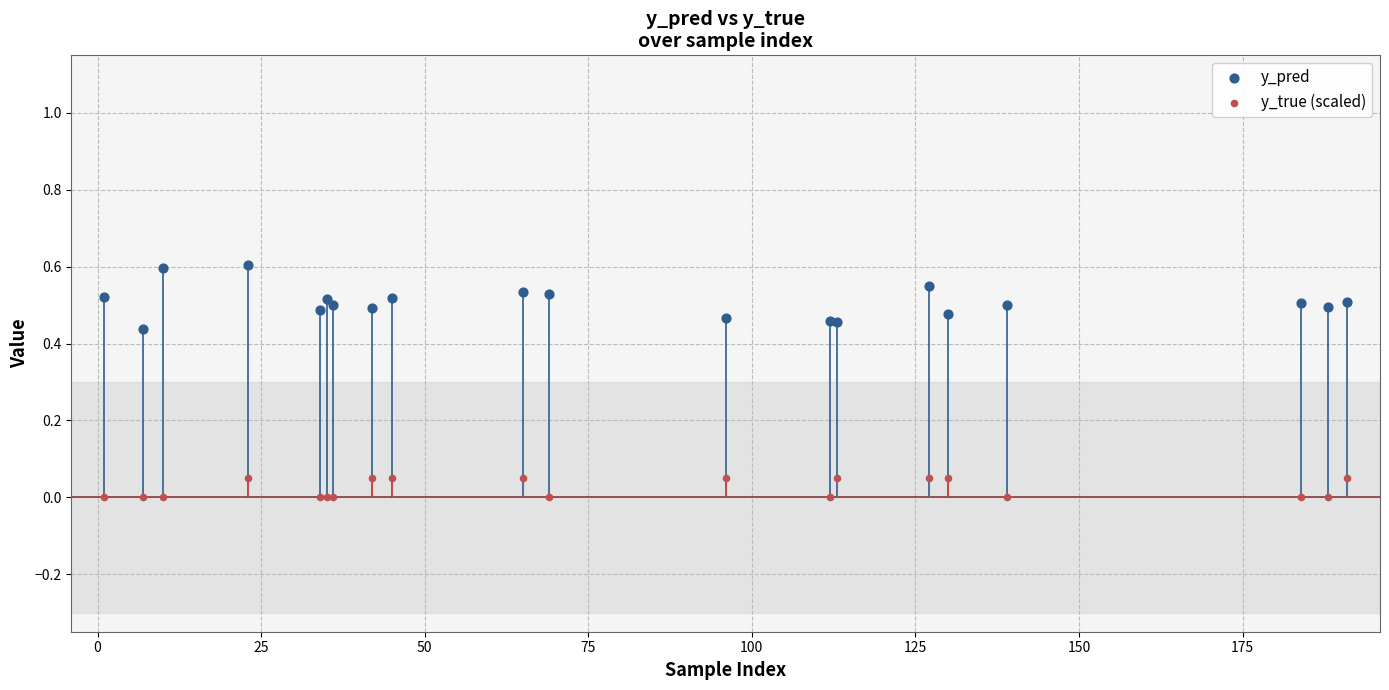

Which series contains the lowest Y value?

y_true (scaled)